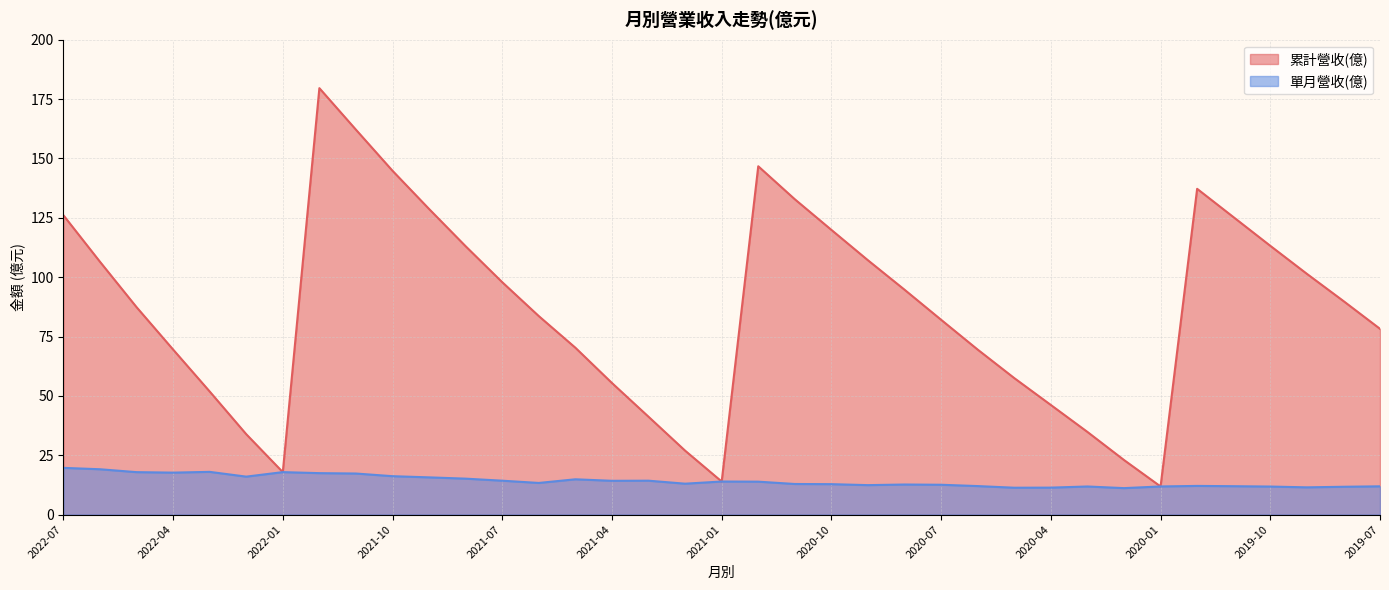

At which category is the sum across all series the highest?

2021-12